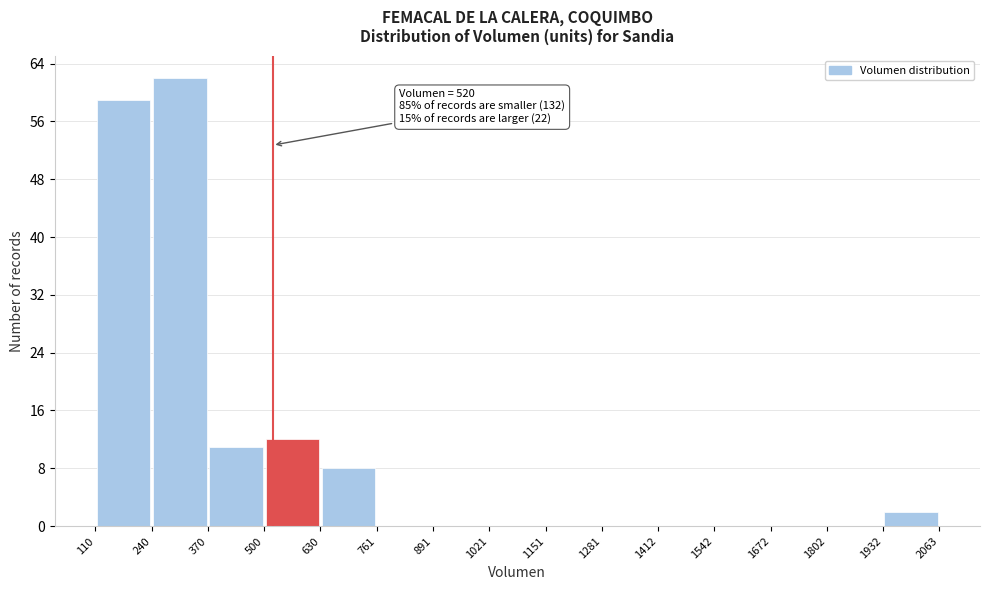

Which range on the x-axis has the tallest bar?

240 to 370